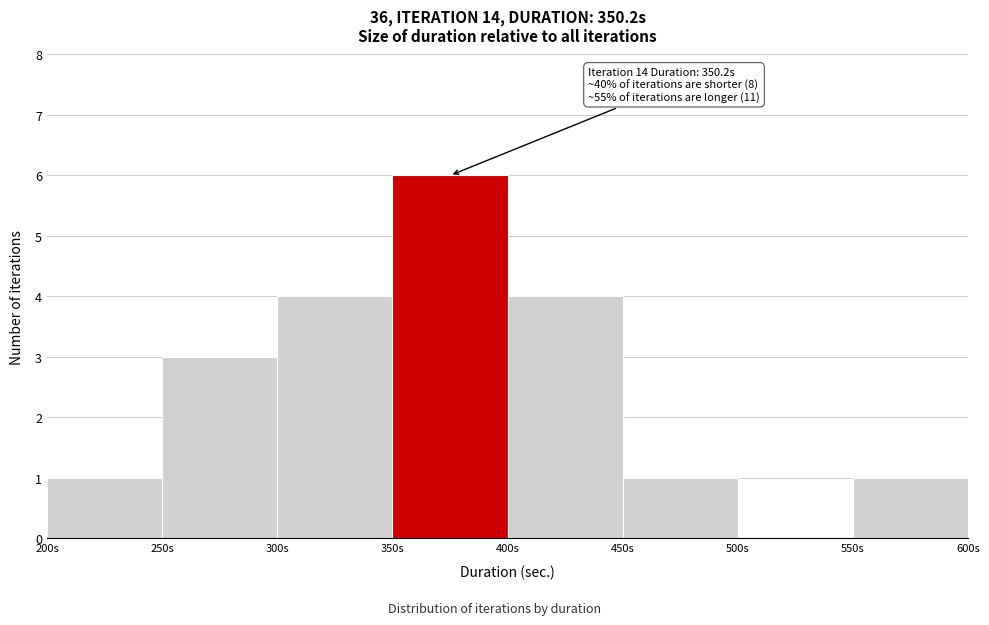

Which range on the x-axis has the tallest bar?

350 to 400